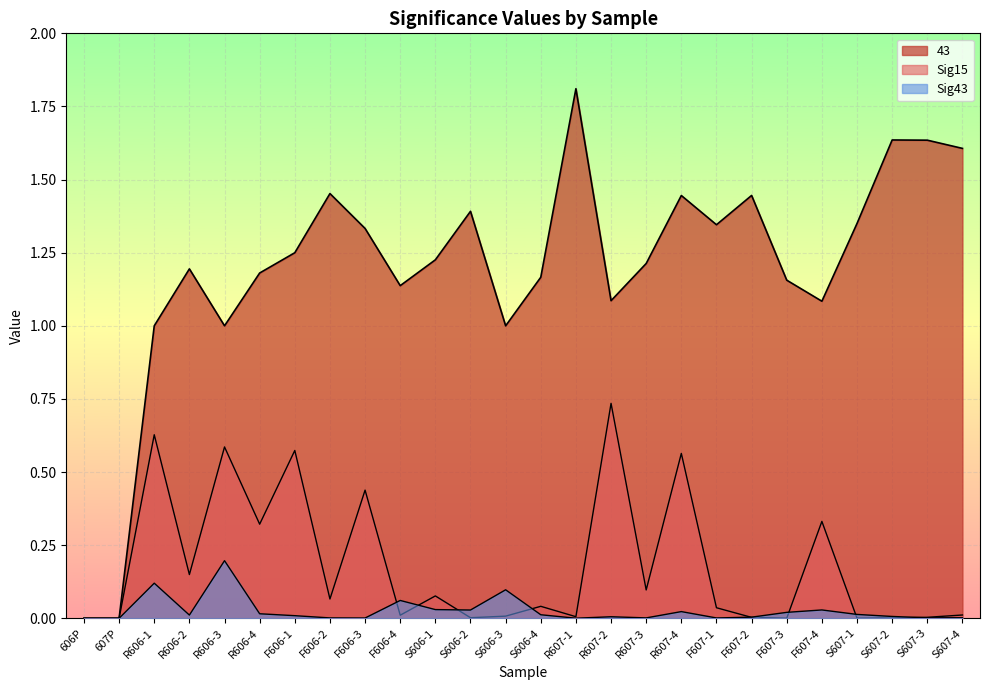

In Sig15, how many points are higher than both neighbors (excluding endpoints)?

9